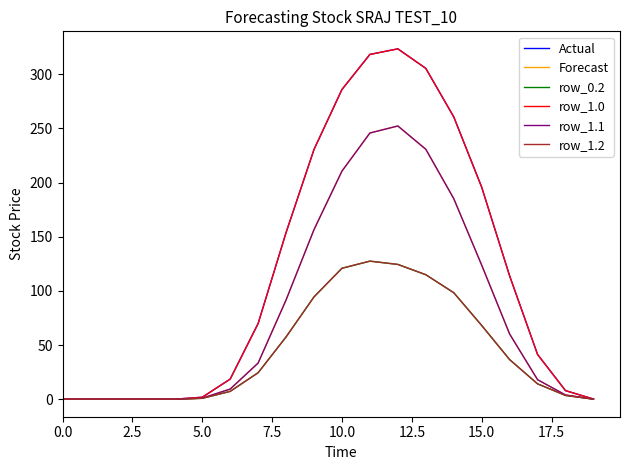

In row_1.2, how many points are higher than both neighbors (excluding endpoints)?

1